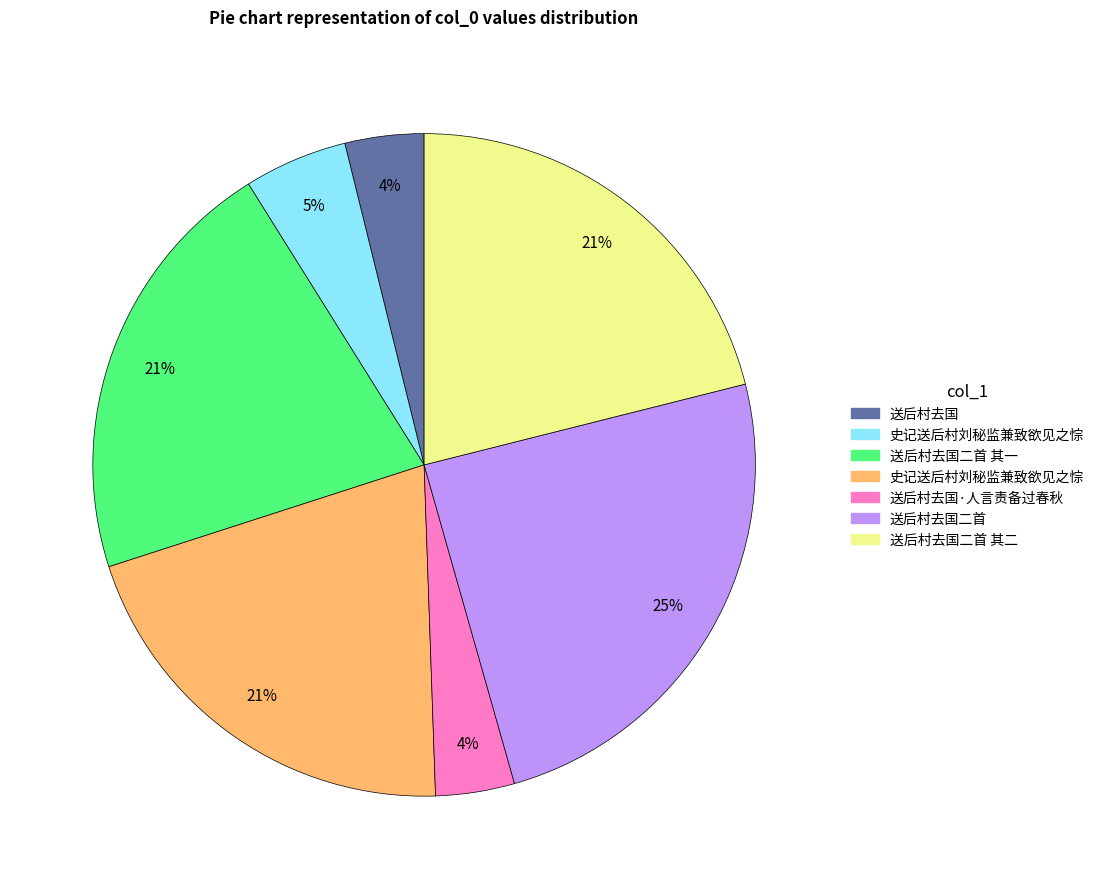

Is there a majority slice in this chart?

No